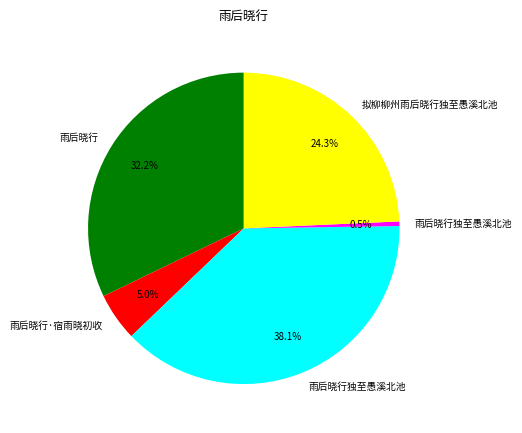

Is there any slice that represents more than half of the pie?

No